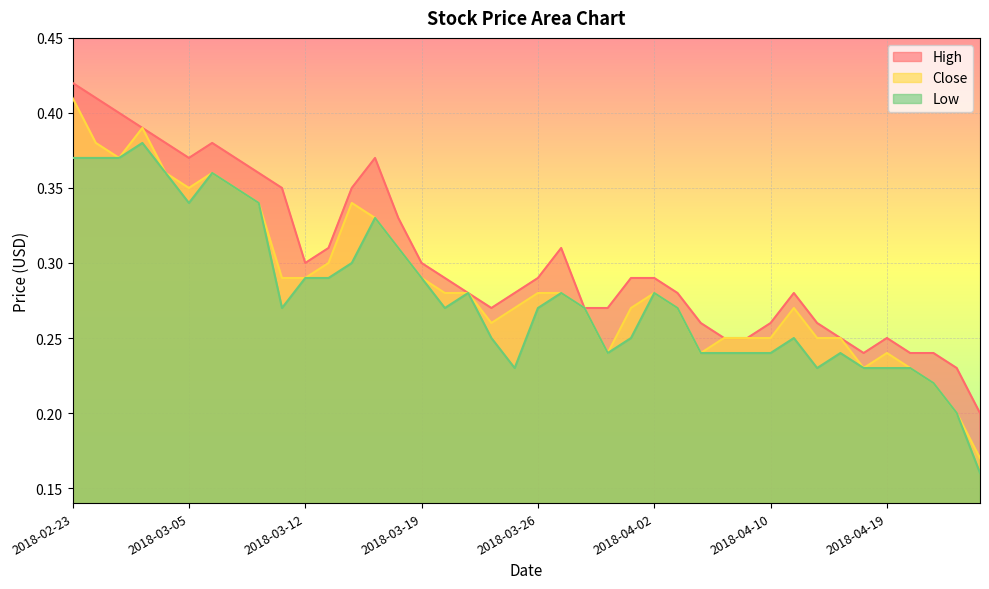

Is it true that High equals 0.2 at 2018-03-23?

False